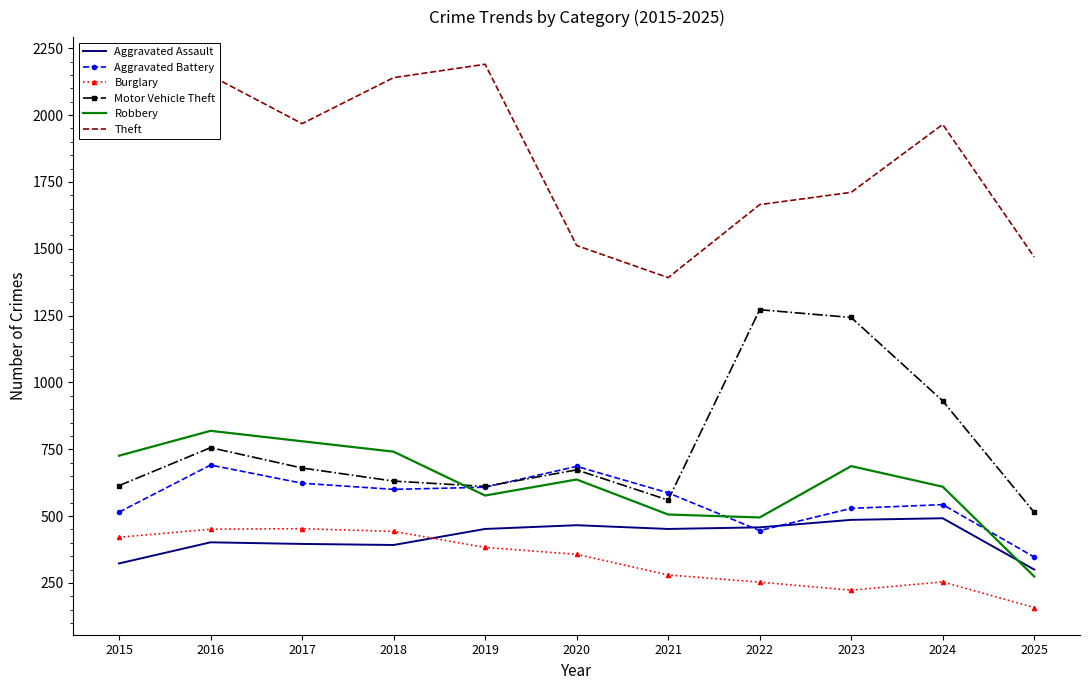

What is the total value across all series at 2016?

5267